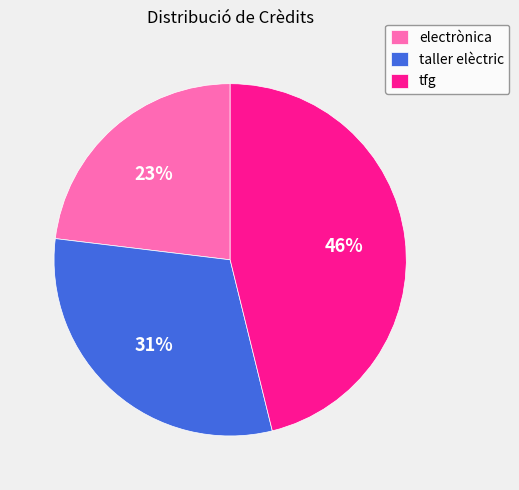

To the nearest percent, what is the combined percentage of tfg and taller elèctric?

77%